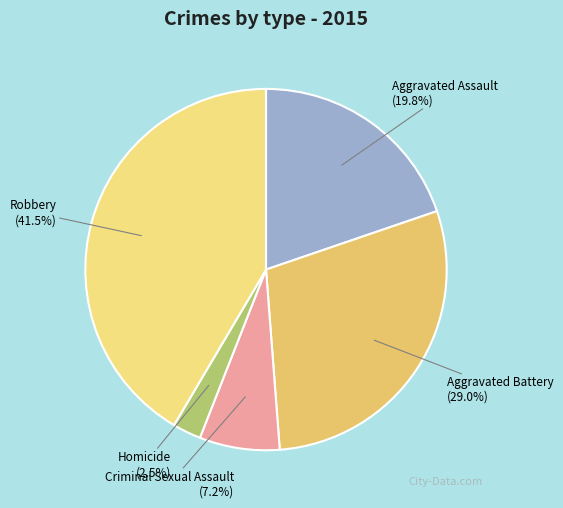

True or false: Criminal Sexual Assault accounts for 22% of the total.

False